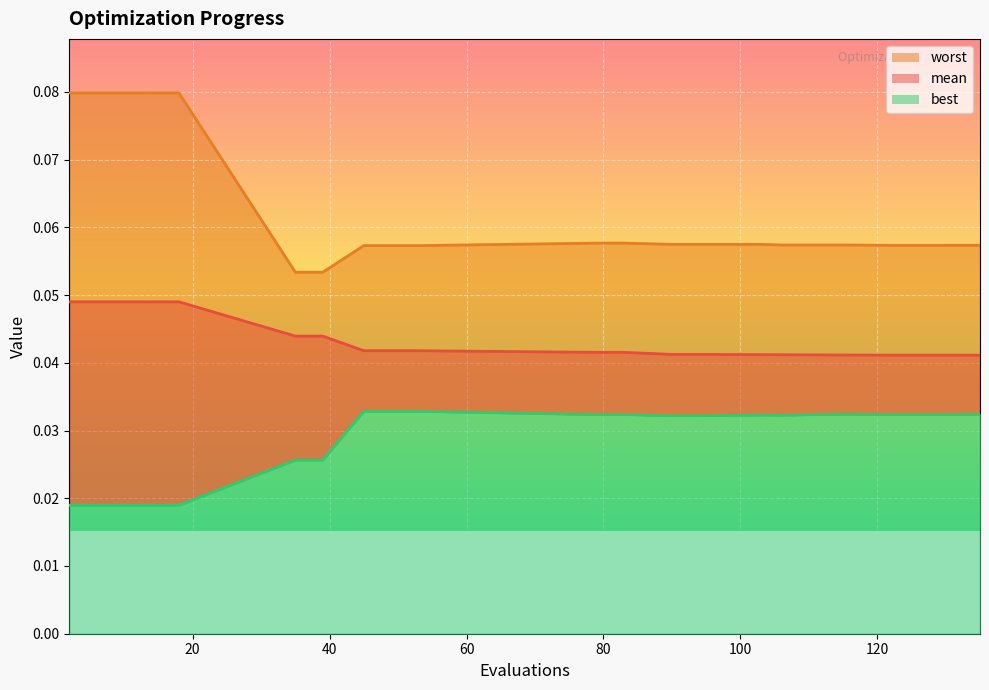

At which label is mean closest to 0?

135